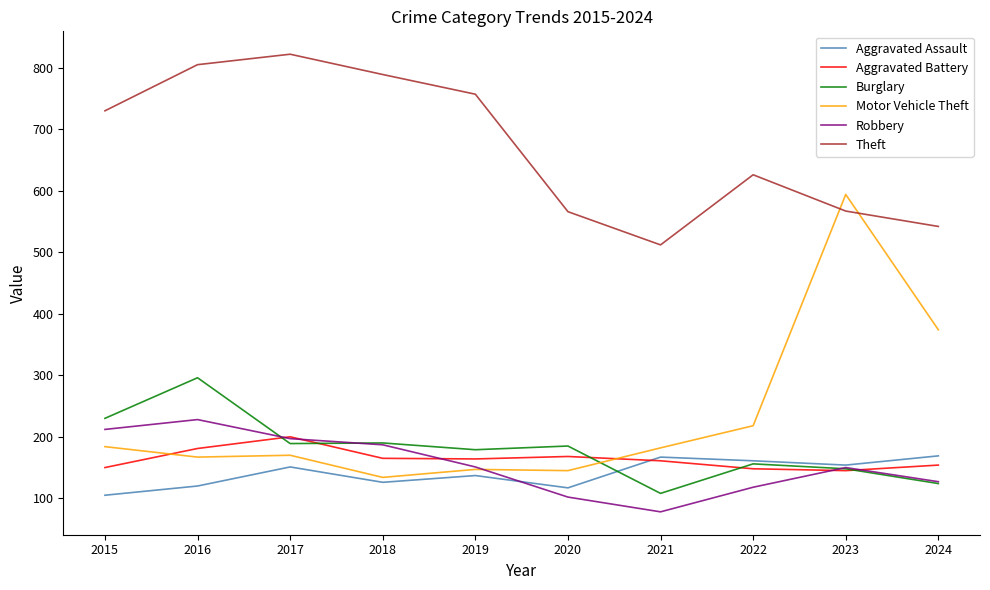

How many intersections are there between Theft and Motor Vehicle Theft?

2